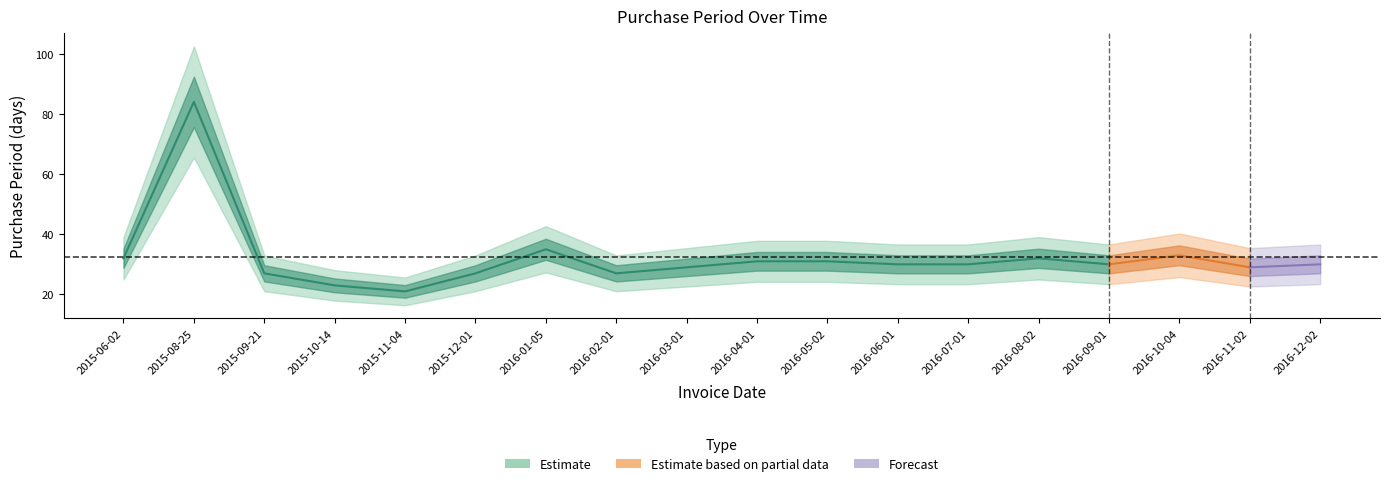

True or false: the data shows 30 at 2016-09-01.

True